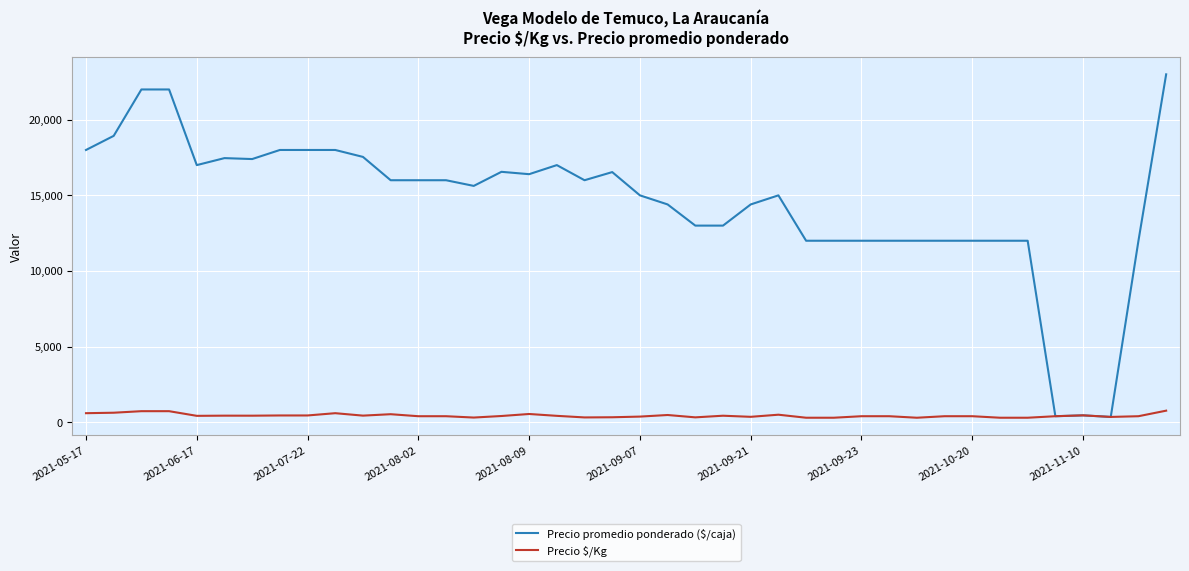

Which series has the largest range (max minus min)?

Precio promedio ponderado ($/caja)